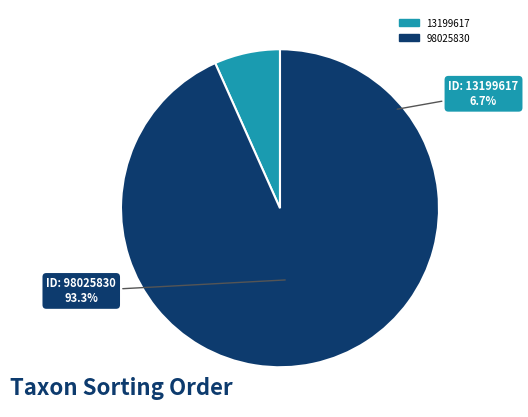

To the nearest percent, what portion does 13199617 represent?

7%